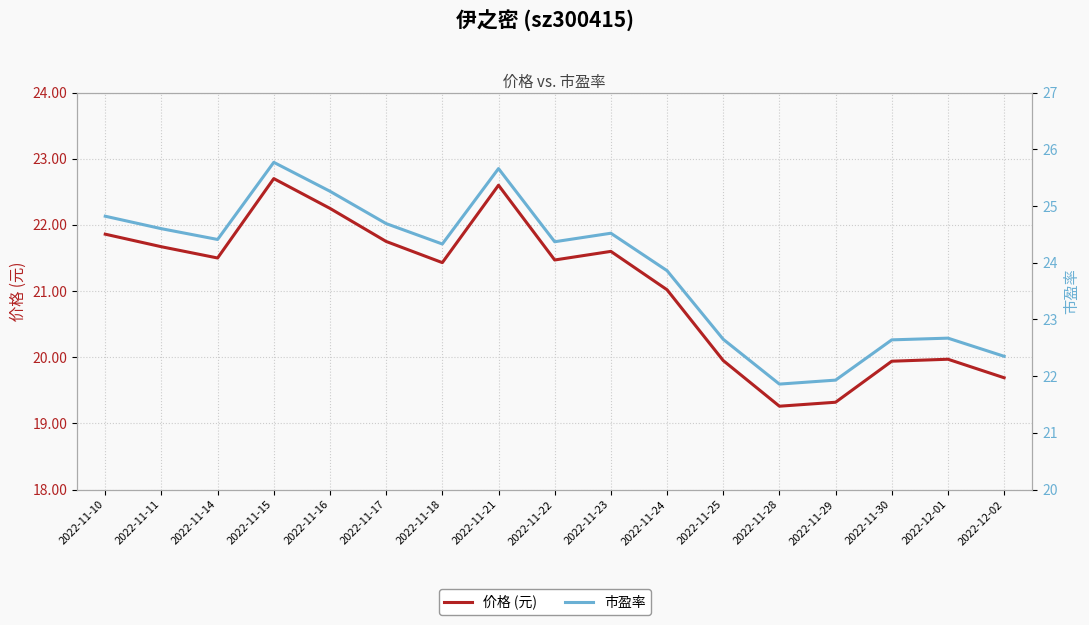

True or false: 市盈率 and 价格 (元) intersect in this chart.

False